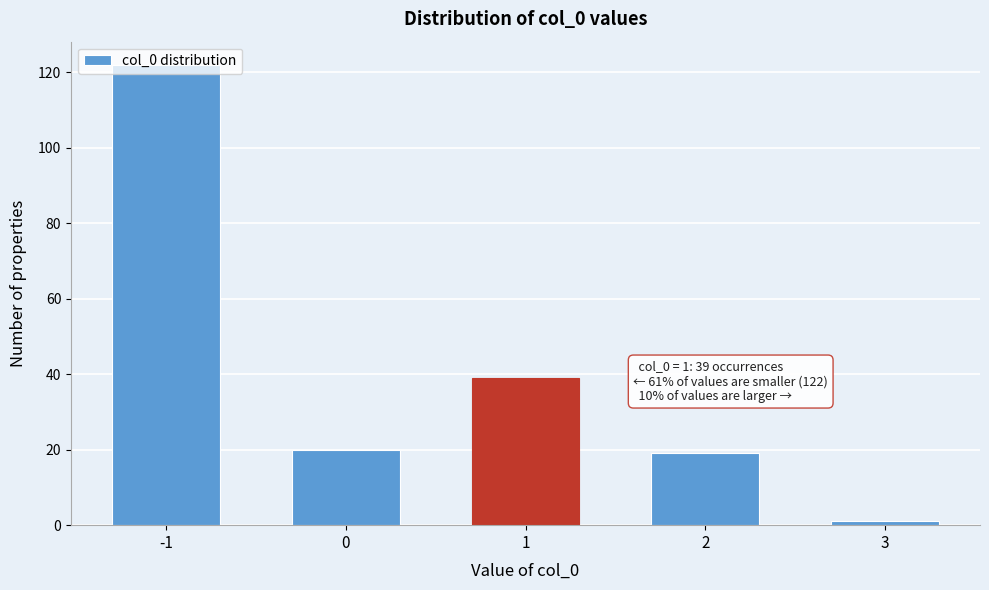

What is the value of the 4th bar from the left?

19